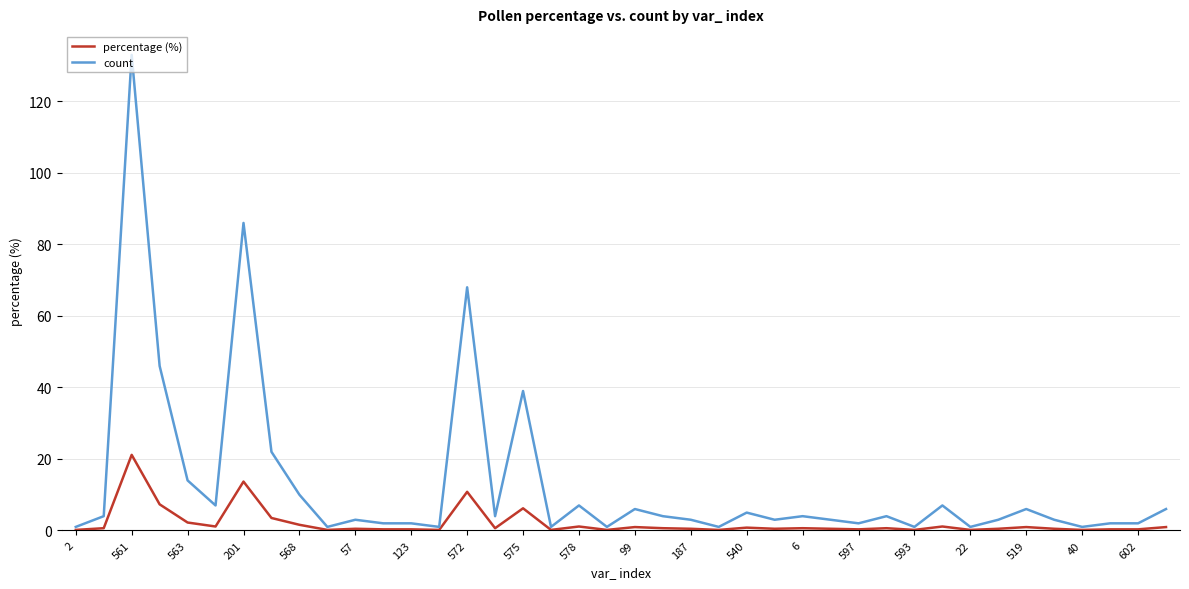

What is the maximum value shown in the chart?

133.0